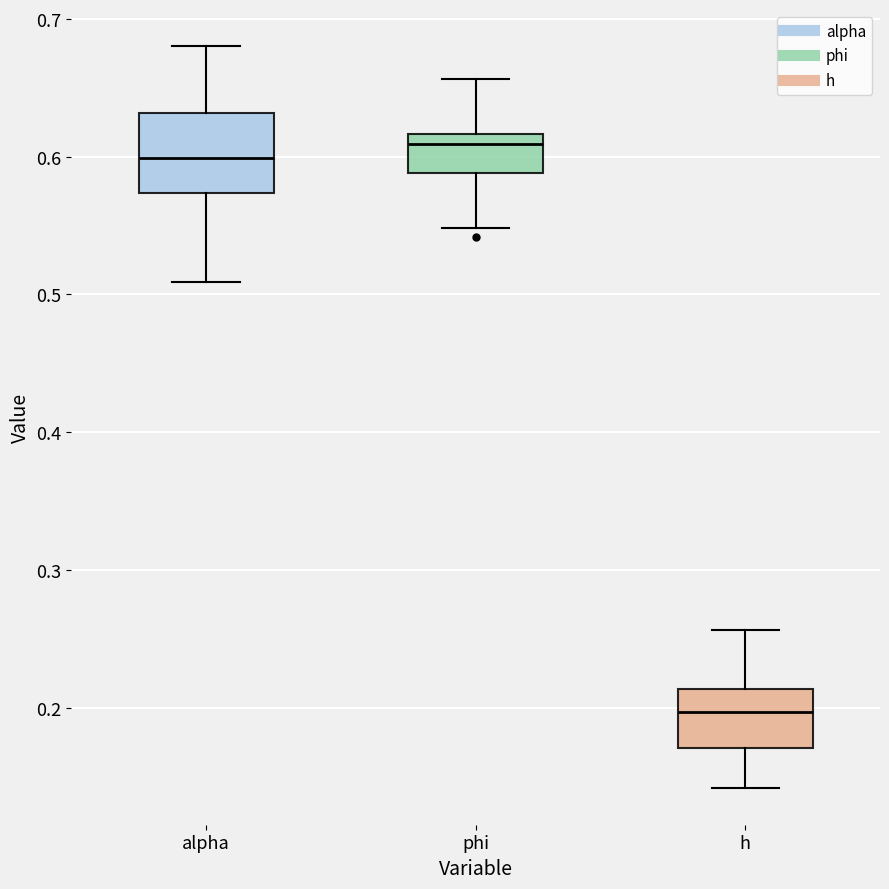

Which box is the tallest, from its lower edge to its upper edge?

alpha